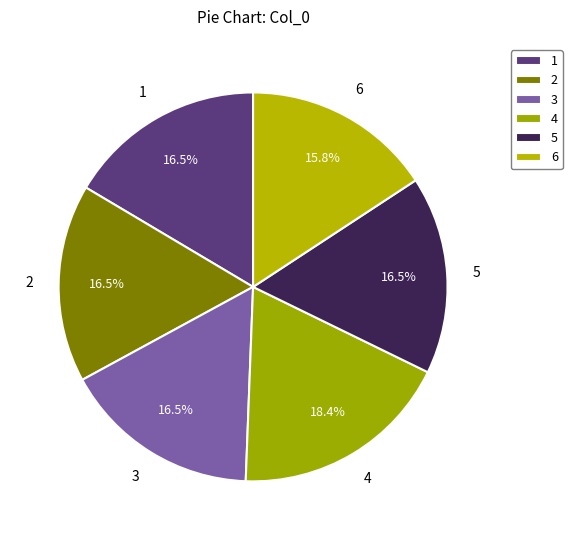

Which has a higher value, 6 or 5?

5